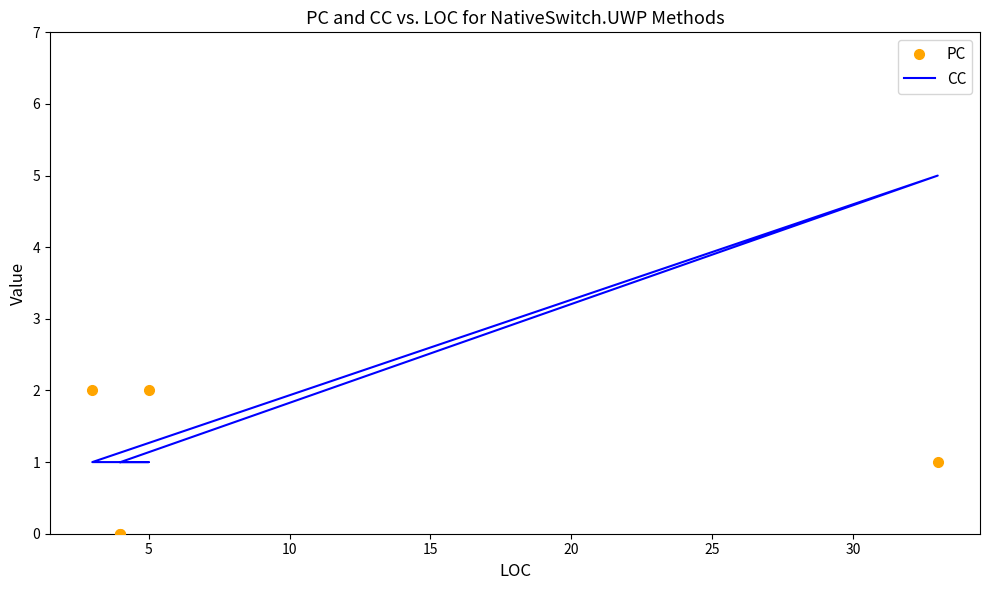

How many data points in CC are above 1?

1